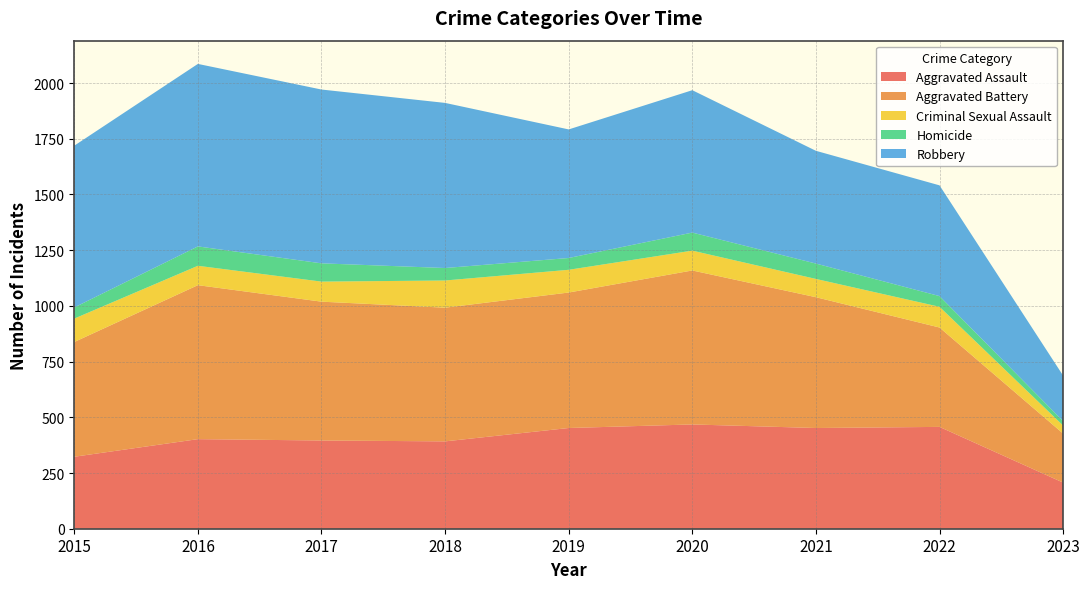

Reading left to right, what are all the values shown in this chart?

Aggravated Assault: 323	402	396	392	452	468	452	457	207
Aggravated Battery: 515	691	623	600	608	691	587	446	220
Criminal Sexual Assault: 105	87	90	122	102	89	82	93	36
Homicide: 50	87	82	56	53	81	69	48	20
Robbery: 726	819	780	741	577	639	506	497	204